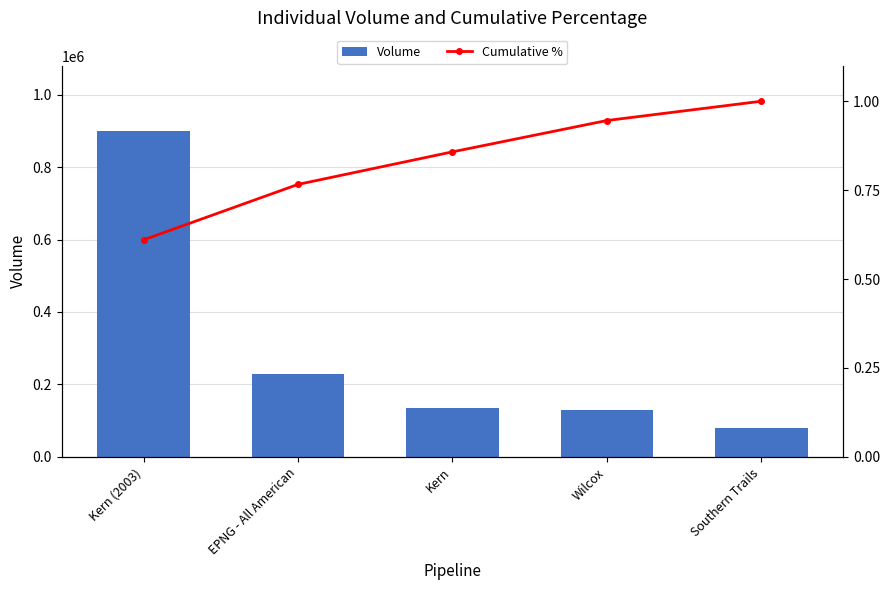

Which has a higher value, Kern (2003) or EPNG - All American?

Kern (2003)